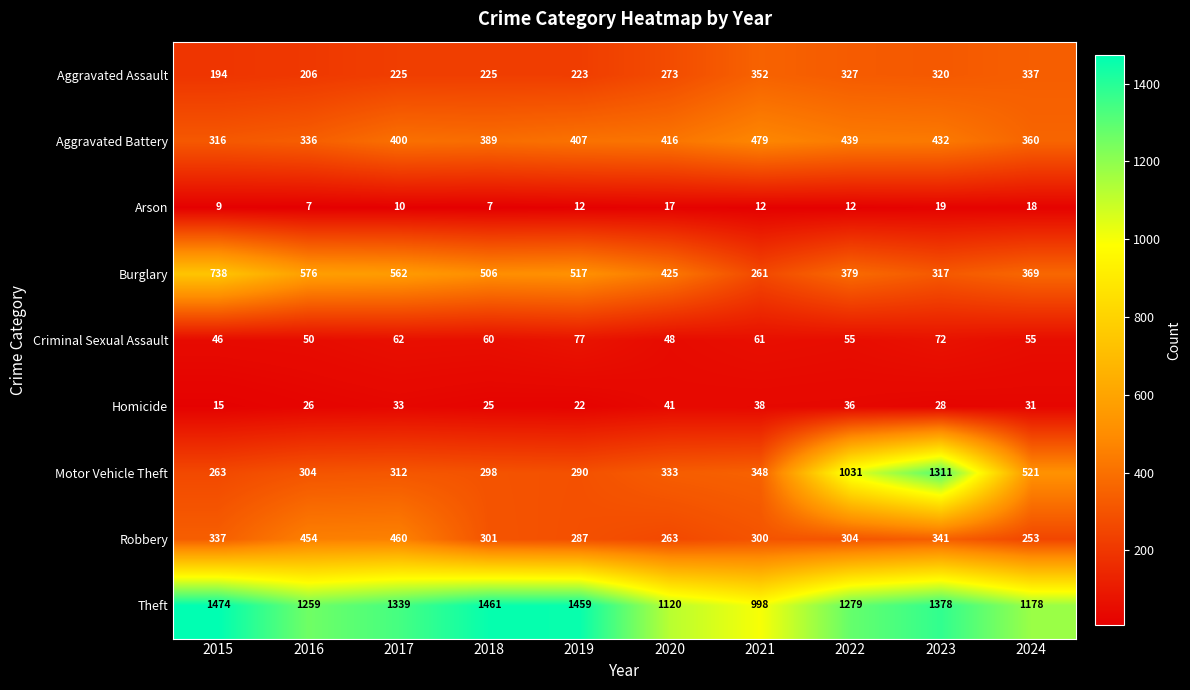

Which series has the largest total across all categories?

Theft